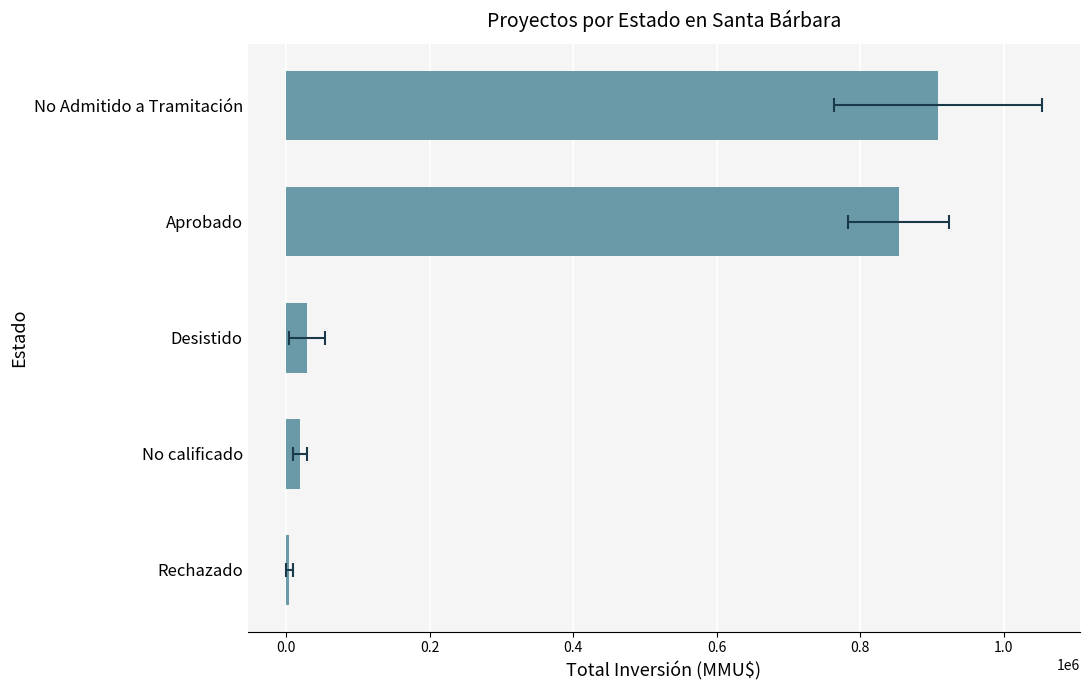

The value at No calificado is 27252. True or false?

False